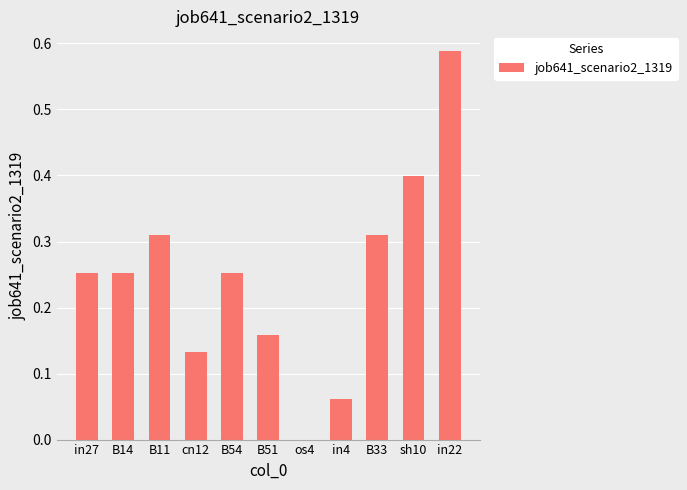

Which category has the highest value across all series?

in22